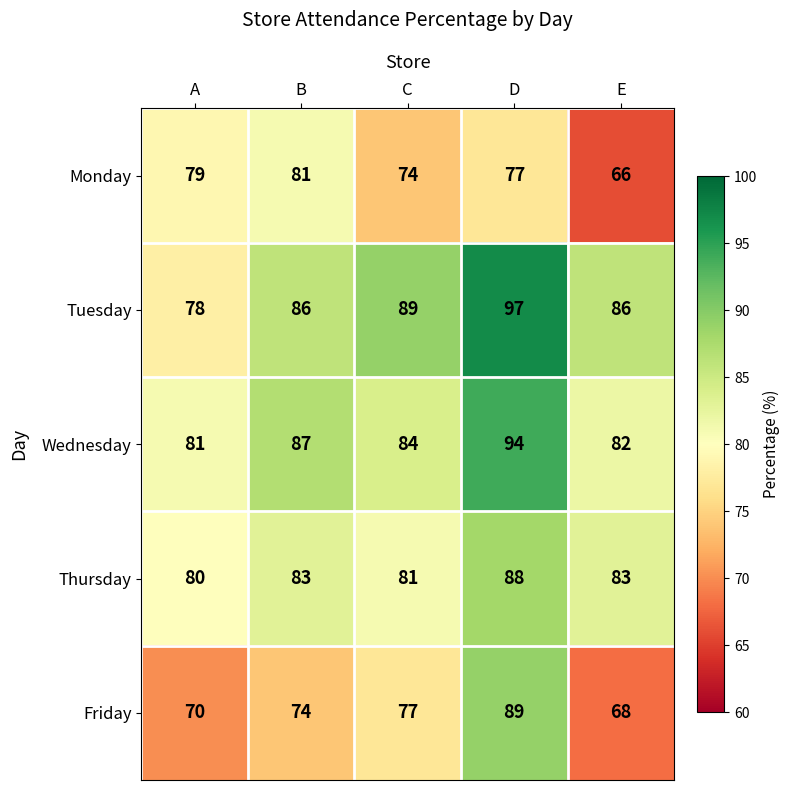

True or false: Monday has a value of 79 at A.

True